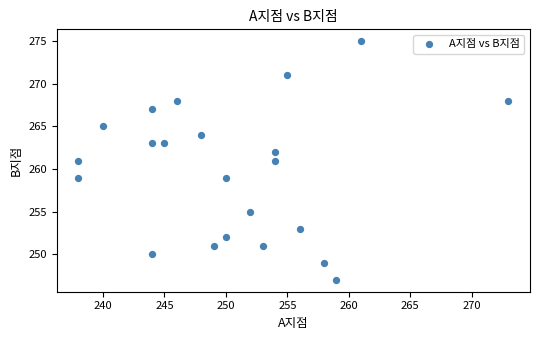

What is the range of X values (max minus min)?

35